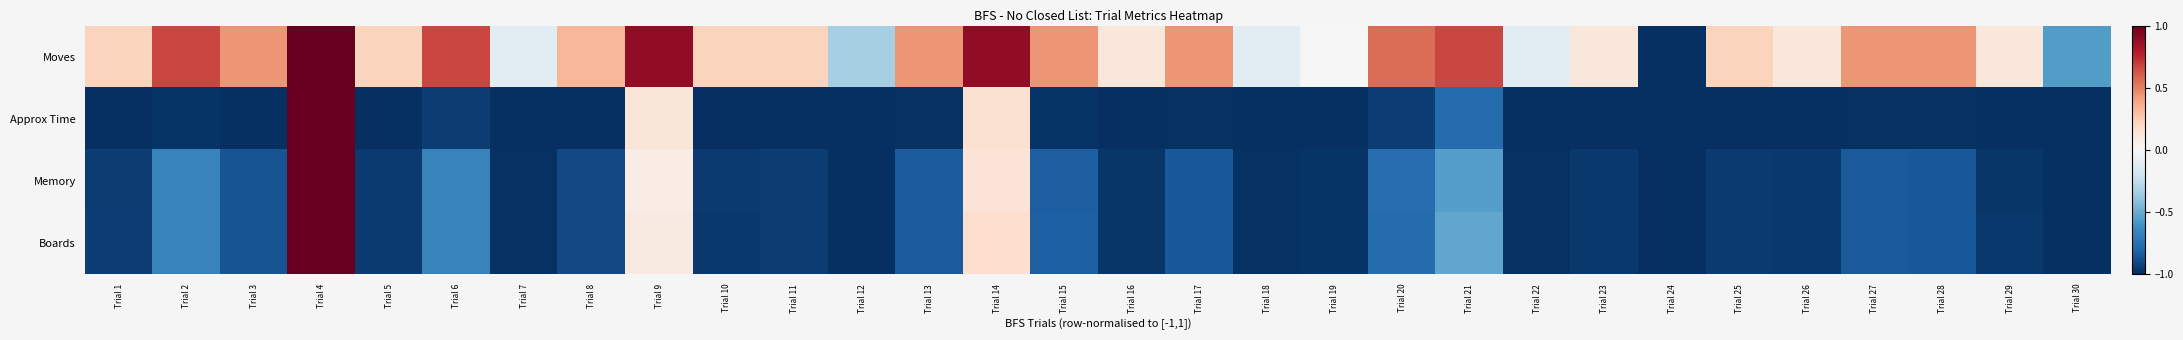

What is the difference between the highest and lowest values at Trial 1?

1.2